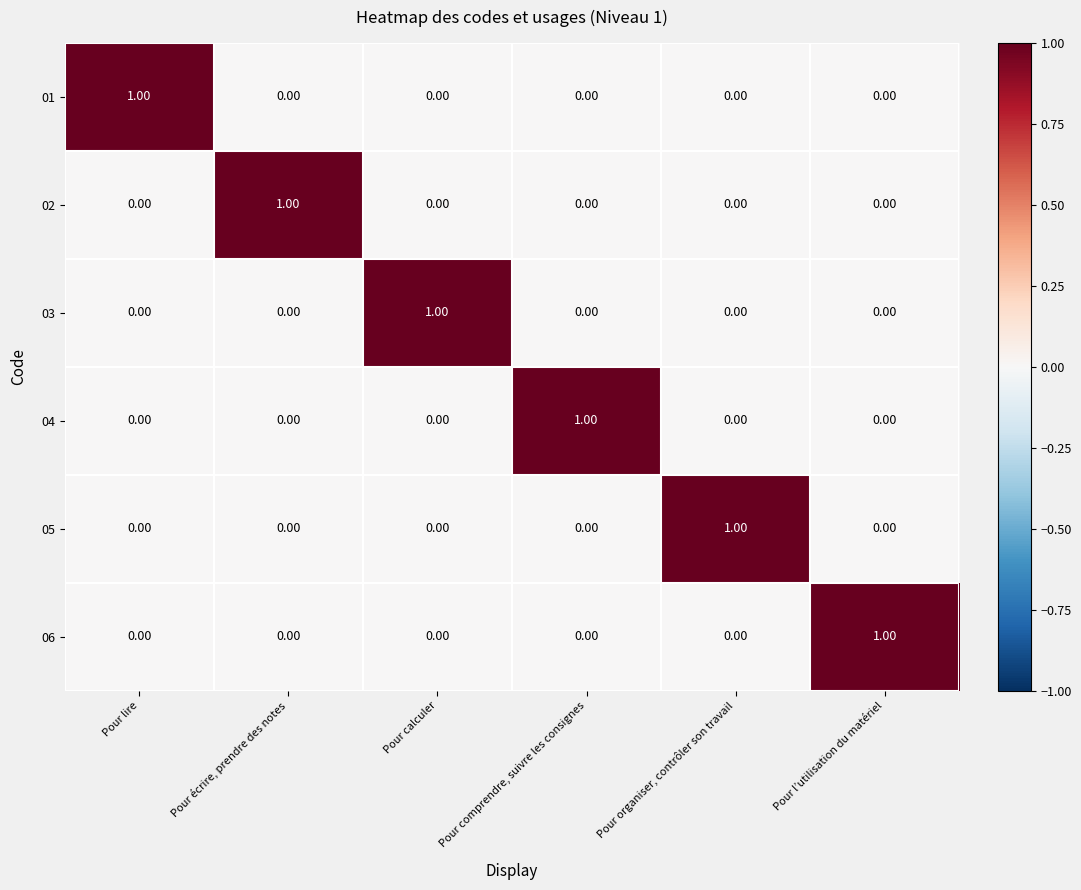

At how many categories does at least one series exceed 0?

6